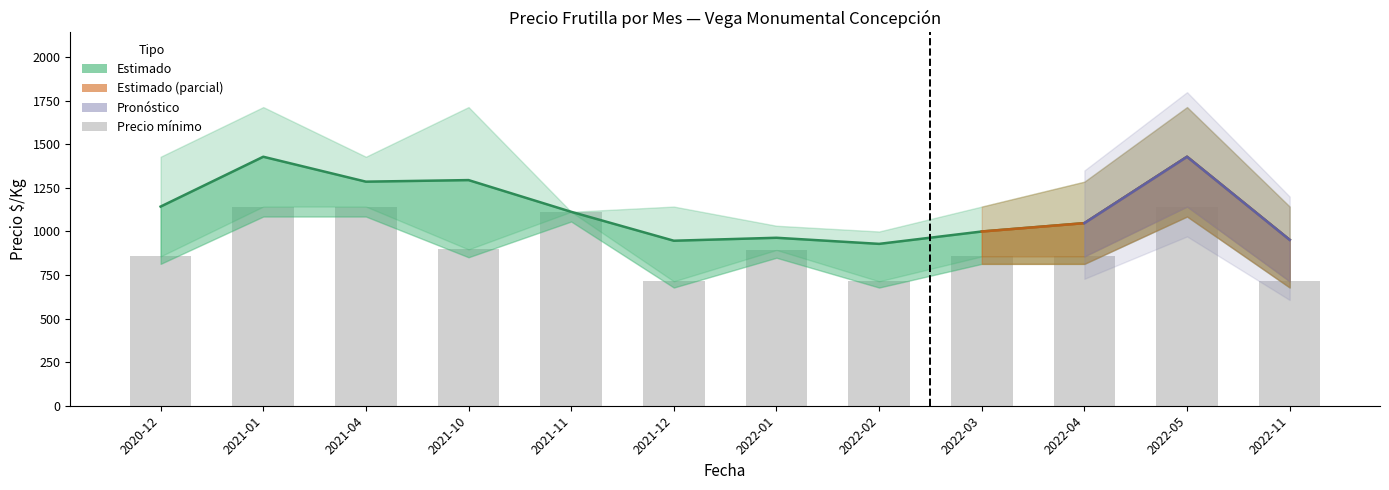

How many groups of bars are there?

12